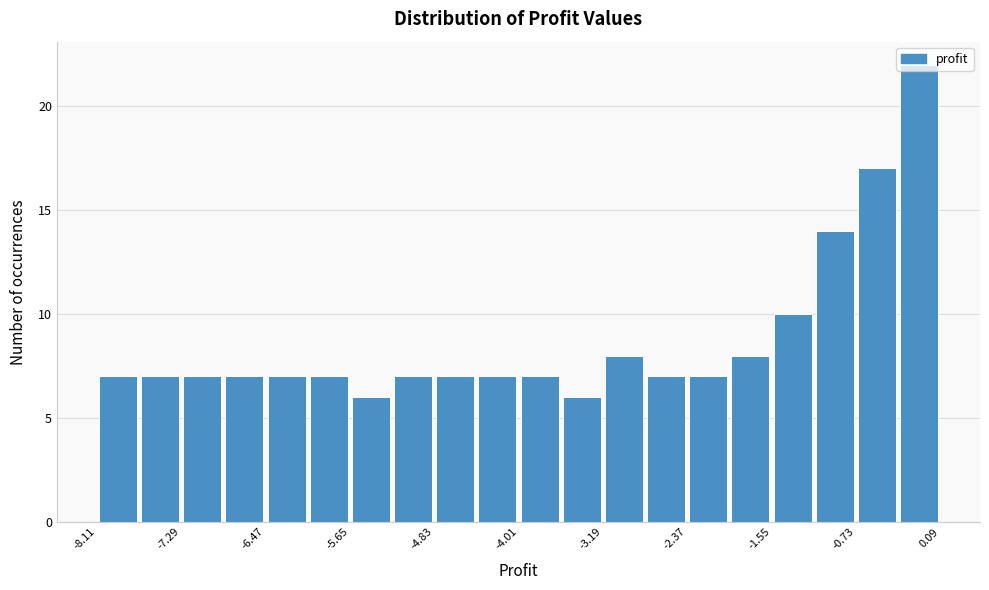

Reading left to right, list every bar in this chart as the range it spans on the x-axis followed by its height. Neither the bar edges nor the heights are printed on the chart, so give them approximately, as read against the axes.

-8.11 to -7.70: 7
-7.70 to -7.29: 7
-7.29 to -6.88: 7
-6.88 to -6.47: 7
-6.47 to -6.06: 7
-6.06 to -5.65: 7
-5.65 to -5.24: 6
-5.24 to -4.83: 7
-4.83 to -4.42: 7
-4.42 to -4.01: 7
-4.01 to -3.60: 7
-3.60 to -3.19: 6
-3.19 to -2.78: 8
-2.78 to -2.37: 7
-2.37 to -1.96: 7
-1.96 to -1.55: 8
-1.55 to -1.14: 10
-1.14 to -0.73: 14
-0.73 to -0.32: 17
-0.32 to 0.09: 22